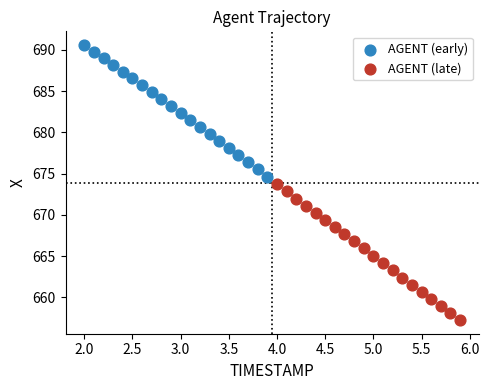

Which series contains the lowest Y value?

AGENT (late)